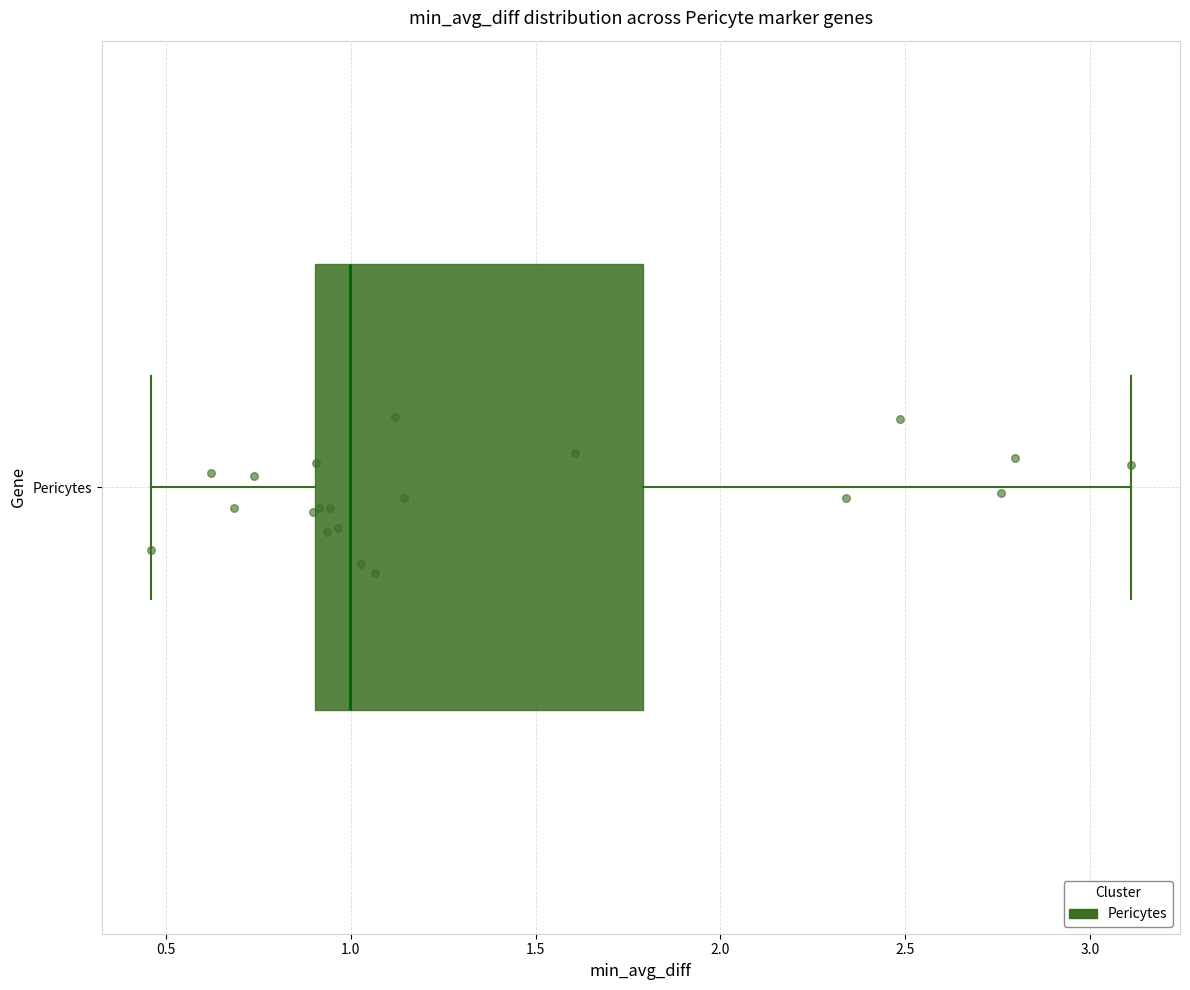

Where is the left edge of the box for Pericytes on the x-axis? The values are not printed on the chart, so give them approximately, as read against the axis.

0.90